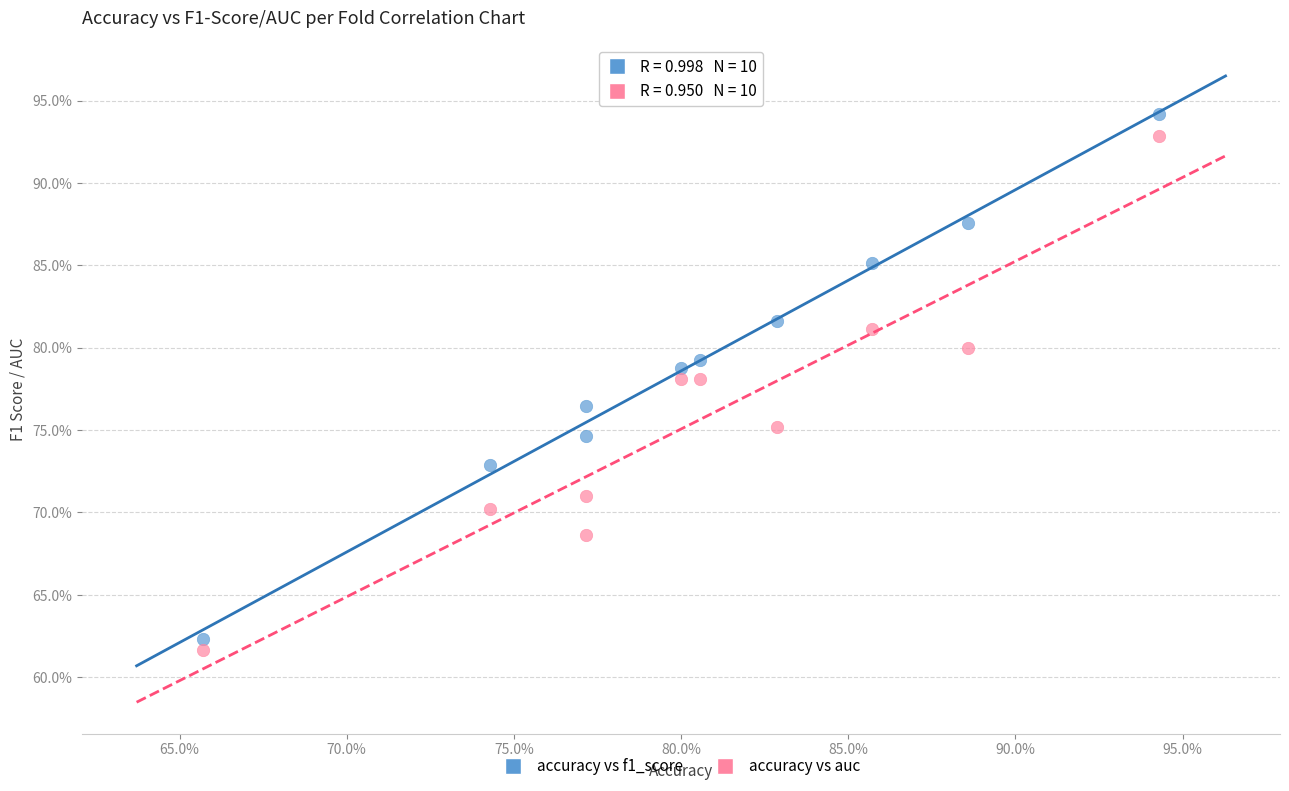

What are all the series names shown in the legend?

accuracy vs f1_score, accuracy vs auc